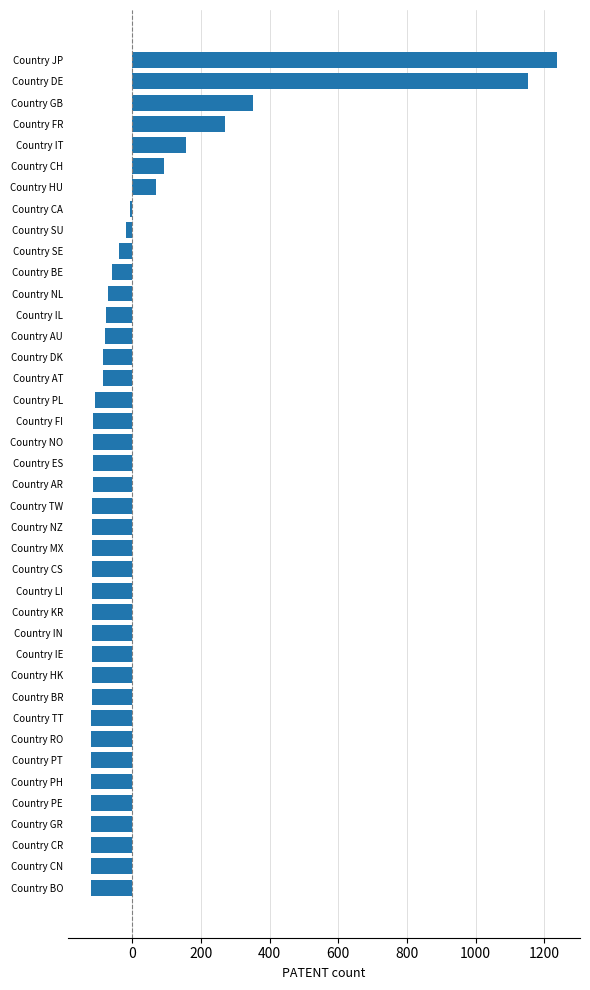

Which has a higher value, Country IE or Country IT?

Country IT